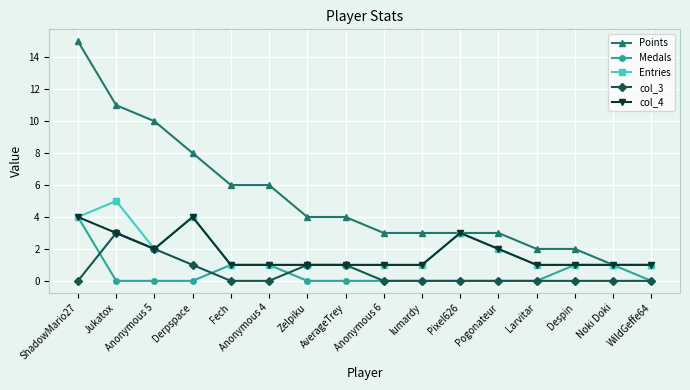

How many data points in Points are less than 4?

8